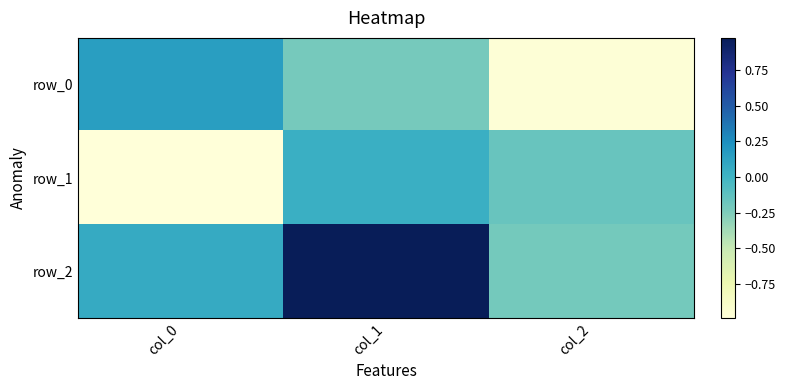

Rank the series by their maximum value, from highest to lowest.

row_2, row_0, row_1